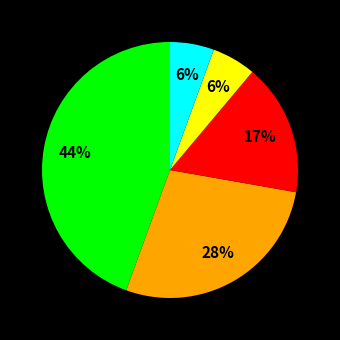

To the nearest percent, what is the average slice percentage?

20%